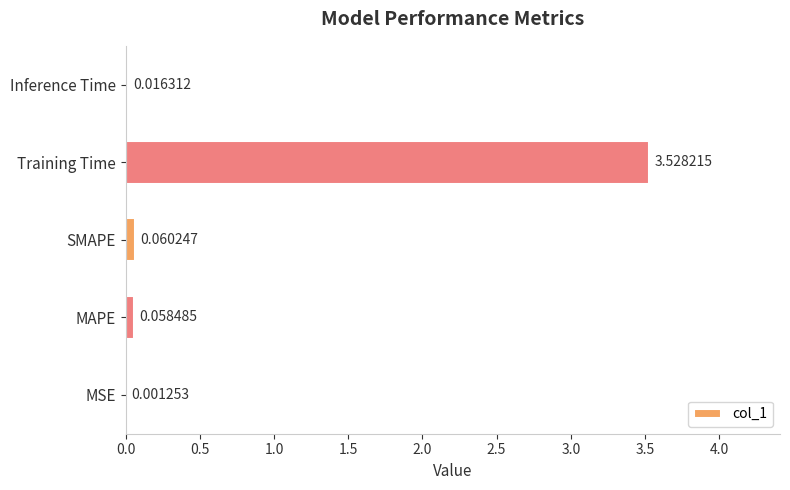

What is the change in value from MSE to SMAPE?

+0.1